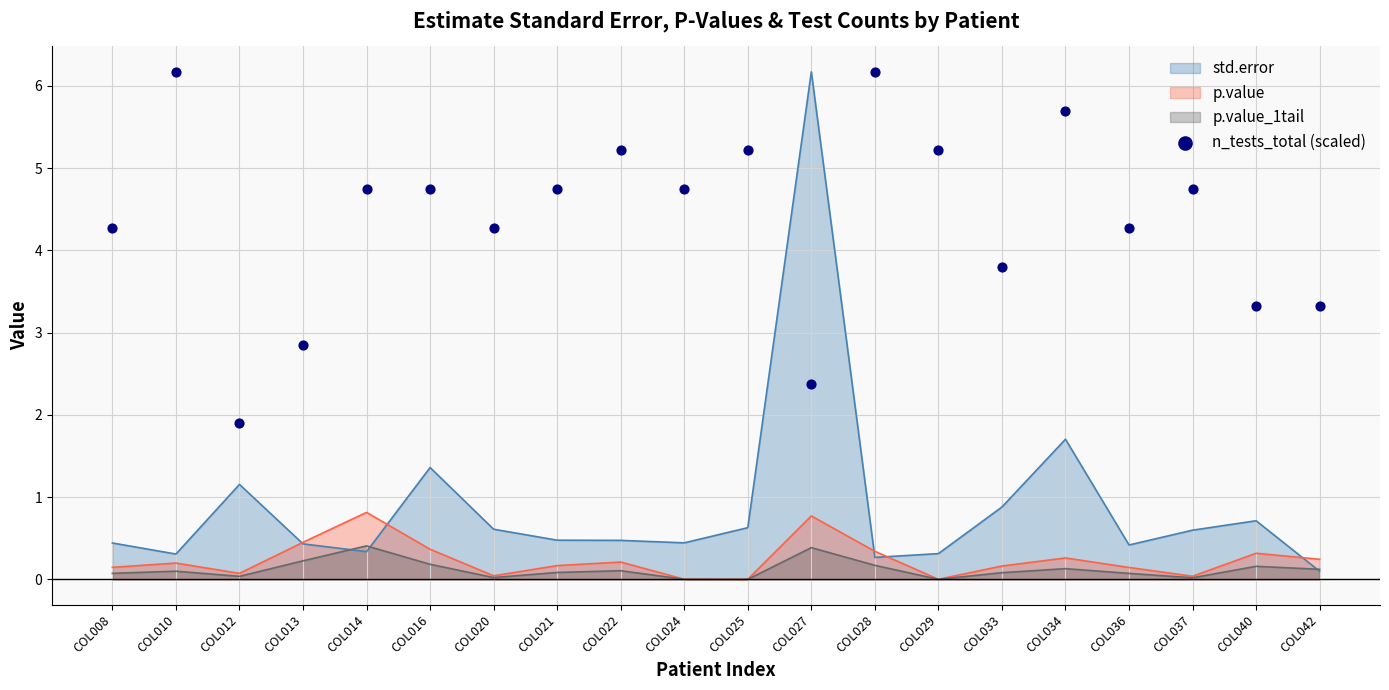

Approximately how many times larger is the value at COL008 compared to COL025?

0.8